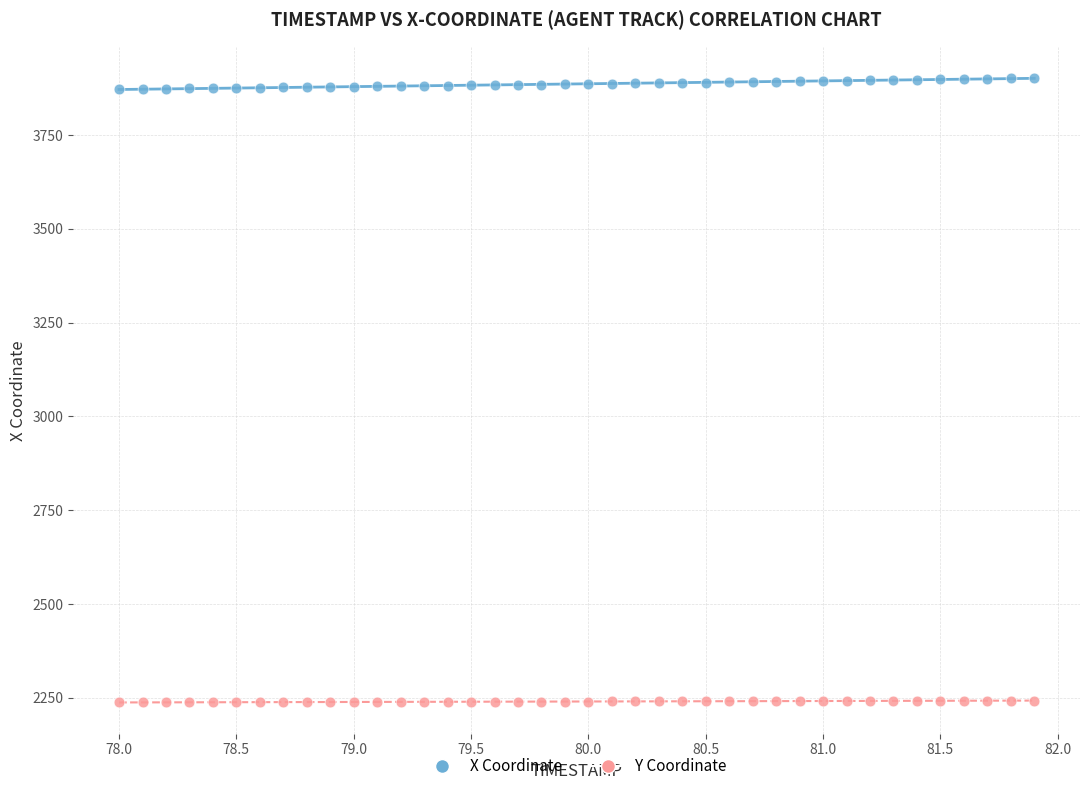

What are all the series names shown in the legend?

X Coordinate, Y Coordinate